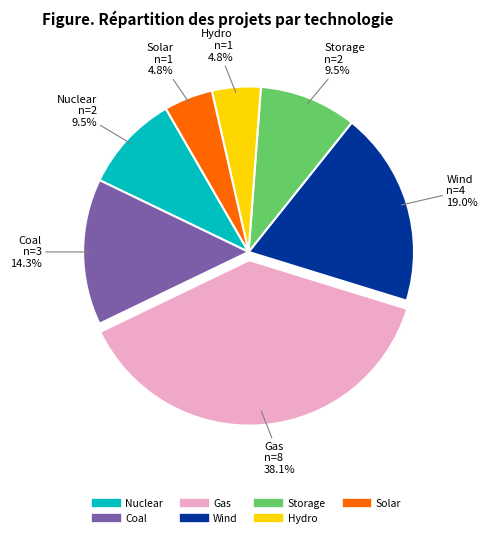

Does Gas account for over 50% of the chart?

No